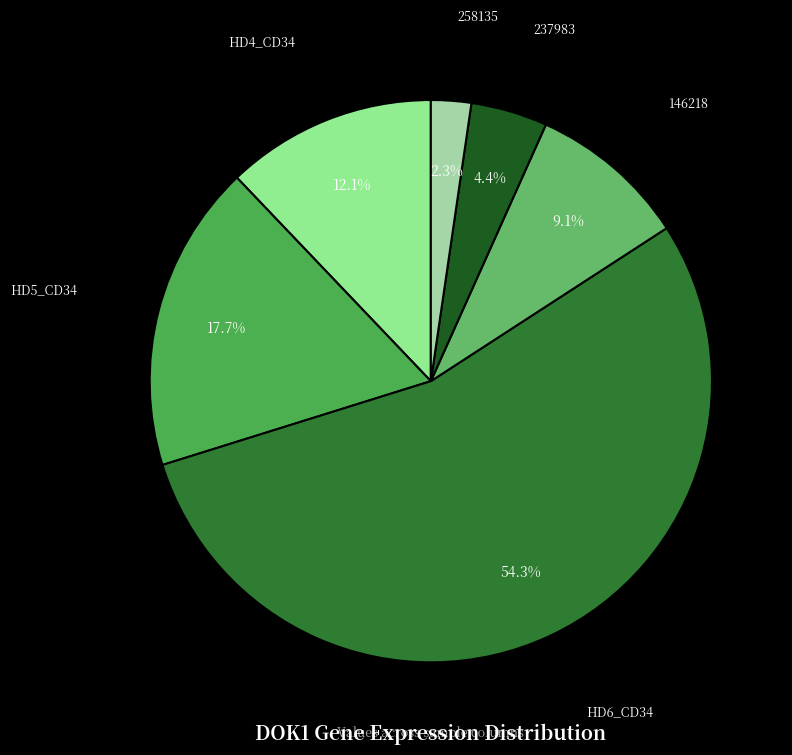

Is there any slice that represents more than half of the pie?

Yes